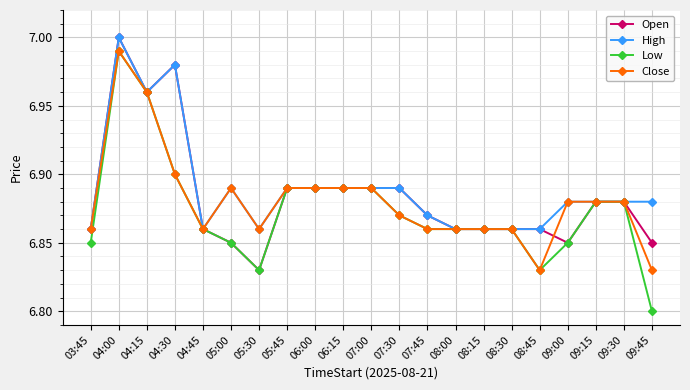

True or false: Open has more than 1 points higher than both neighbors.

True